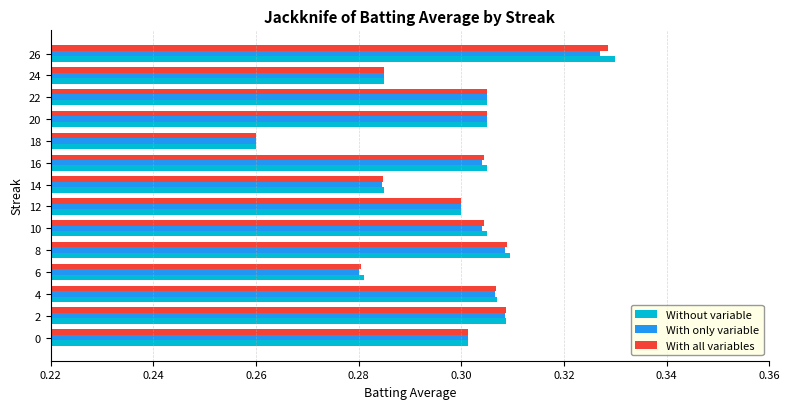

Which category has the lowest value in the Without variable series?

18